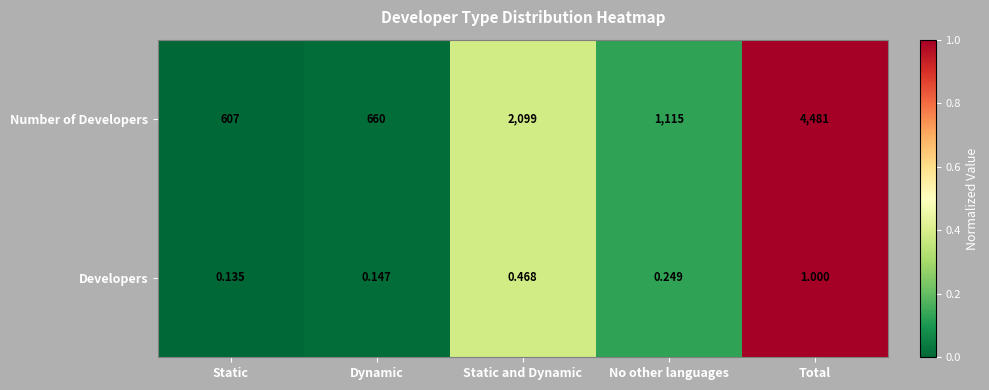

Where is Developers nearest to the value 0?

Static